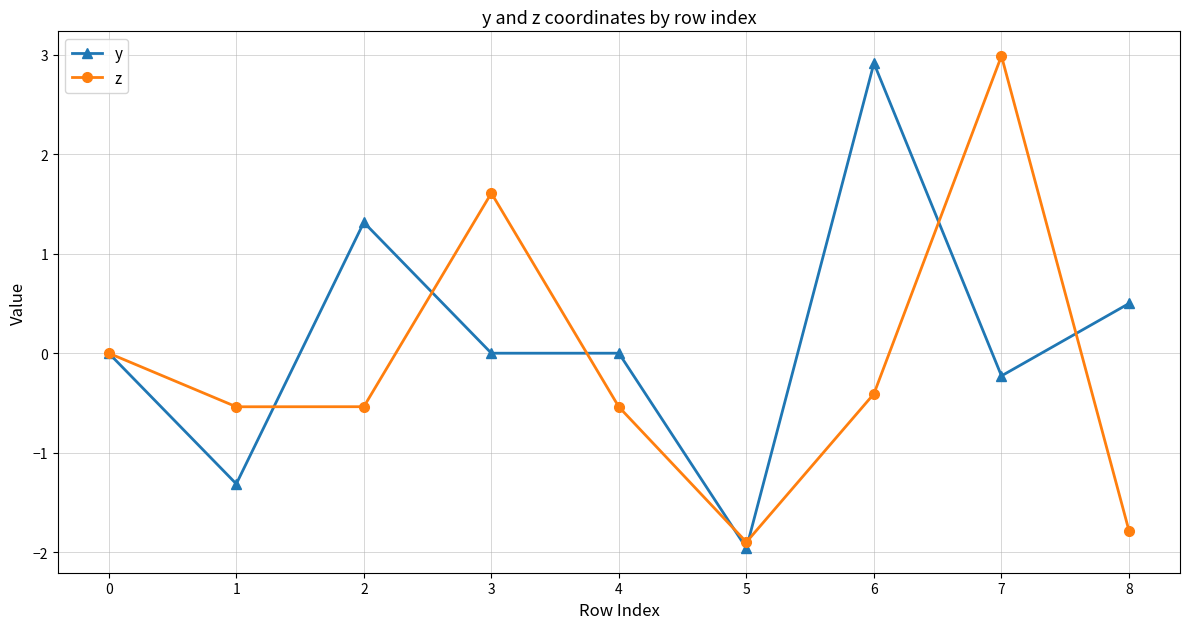

What is the difference between the highest and lowest values at 7?

3.2